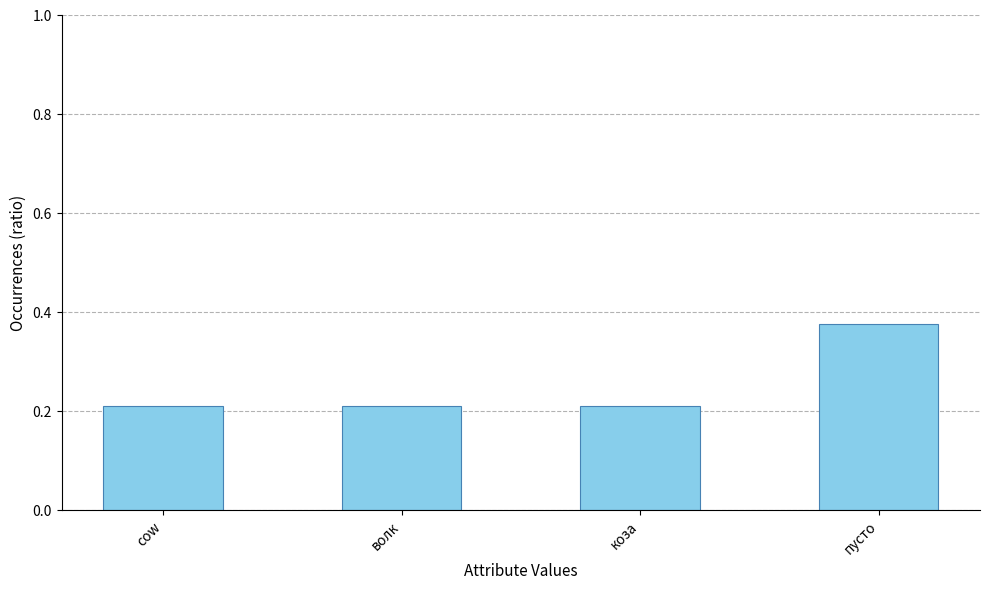

Are the bars grouped side by side (vs. stacked)?

No